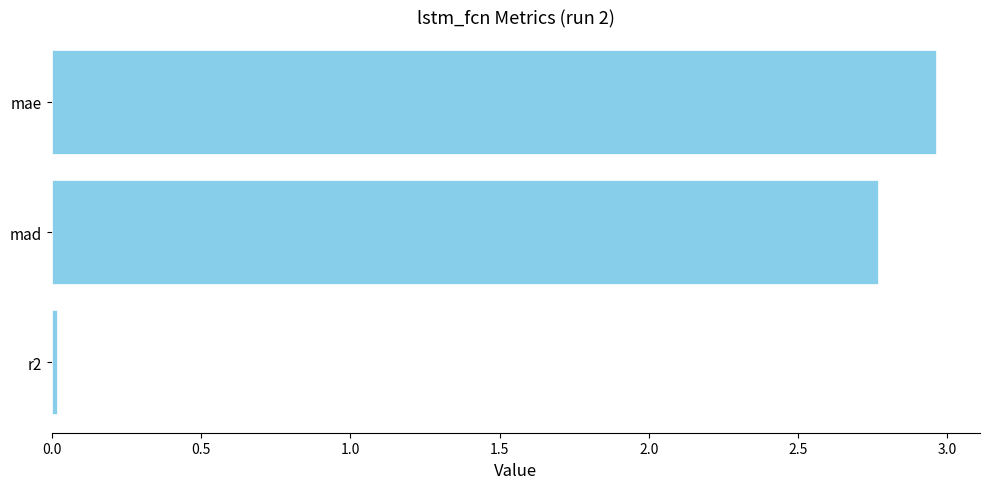

True or false: the data shows 1.2 at mad.

False